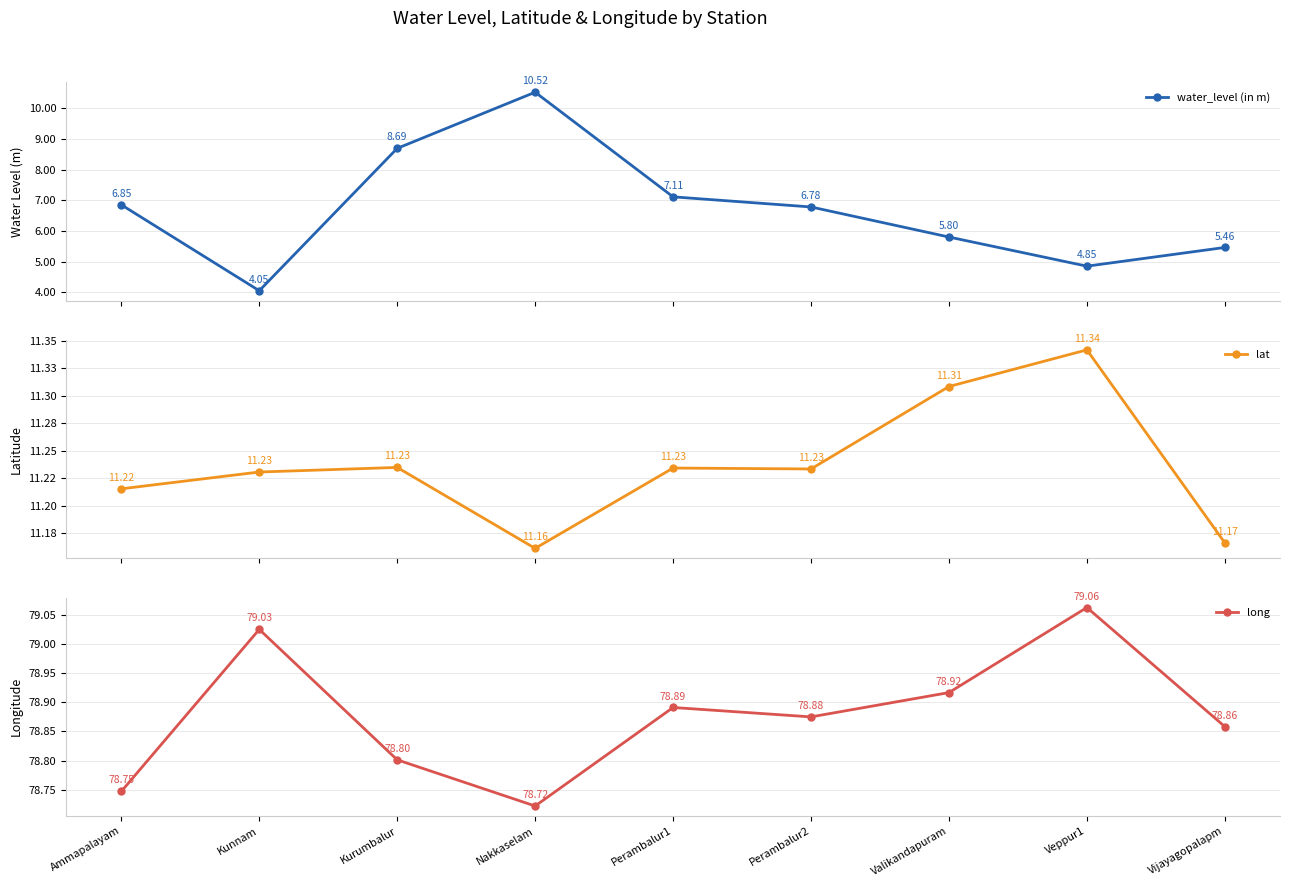

What is the value of the lat point at the 4th from the left?

11.2